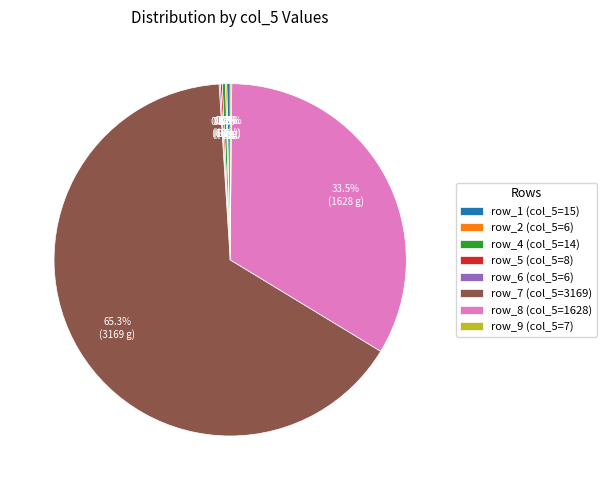

Which category has the biggest portion of the pie?

row_7 (col_5=3169)